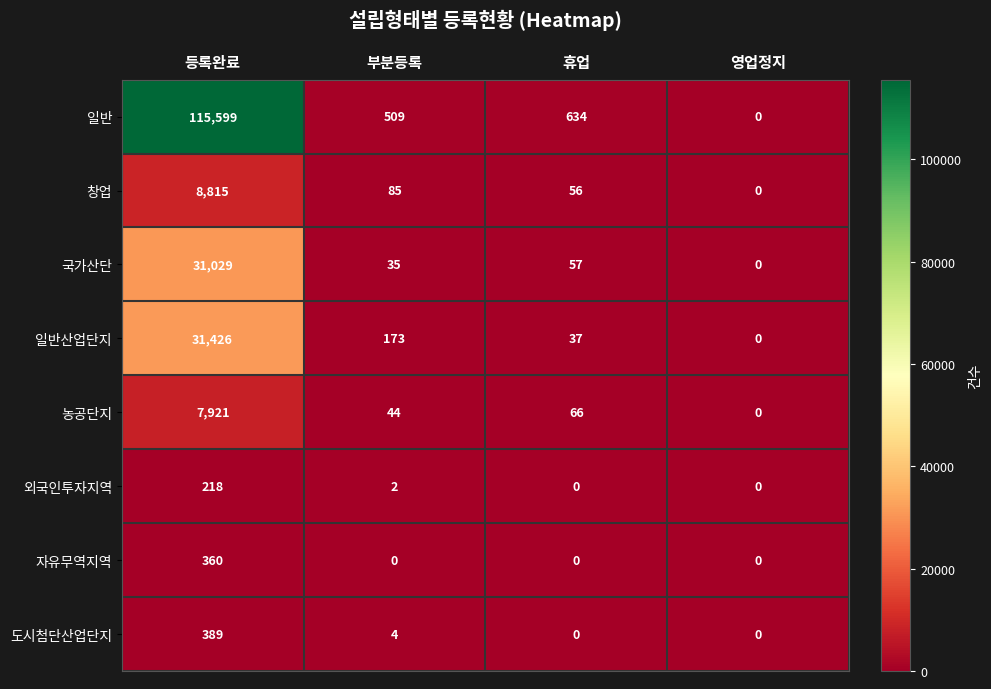

What is the approximate value of 농공단지 at 휴업?

66